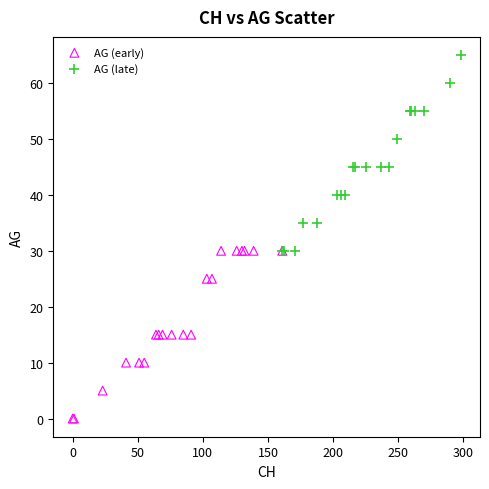

Which series has the largest Y range (max minus min)?

AG (late)